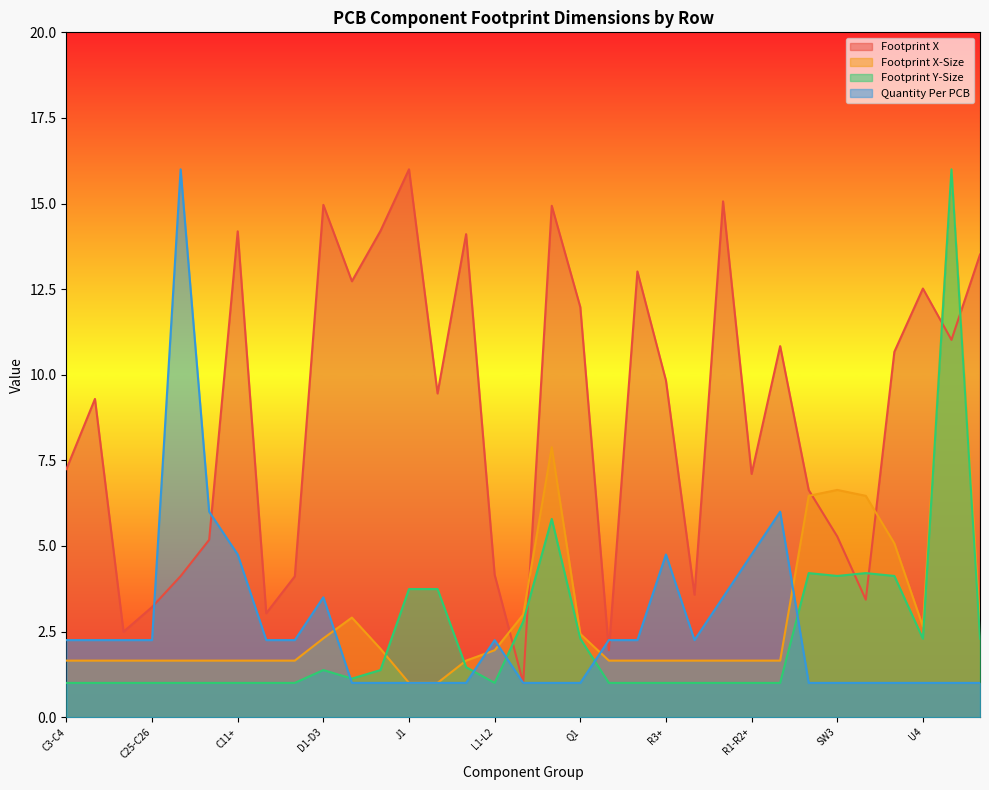

Where is the first local minimum for Footprint X?

C30-C31